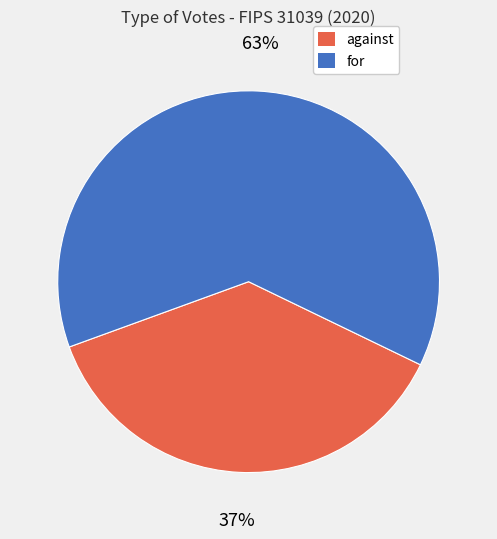

To the nearest percent, what is the average slice percentage?

50%